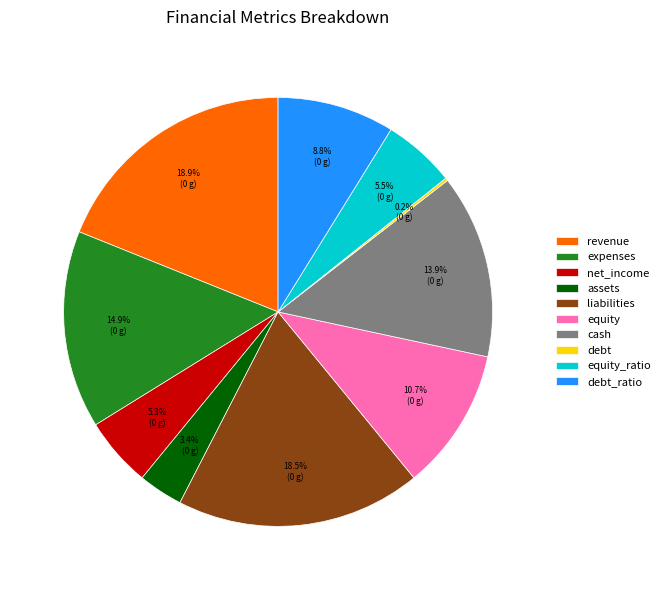

Is there any slice that represents more than half of the pie?

No